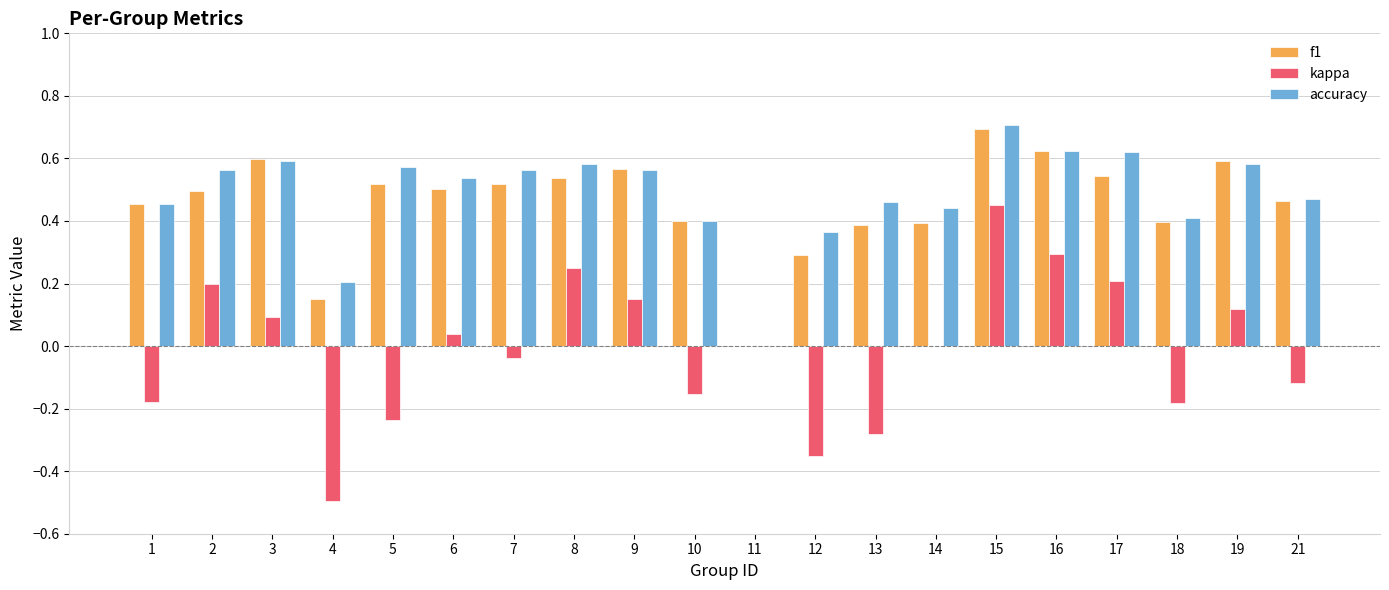

The value of accuracy at 16 is 0.6. True or false?

True